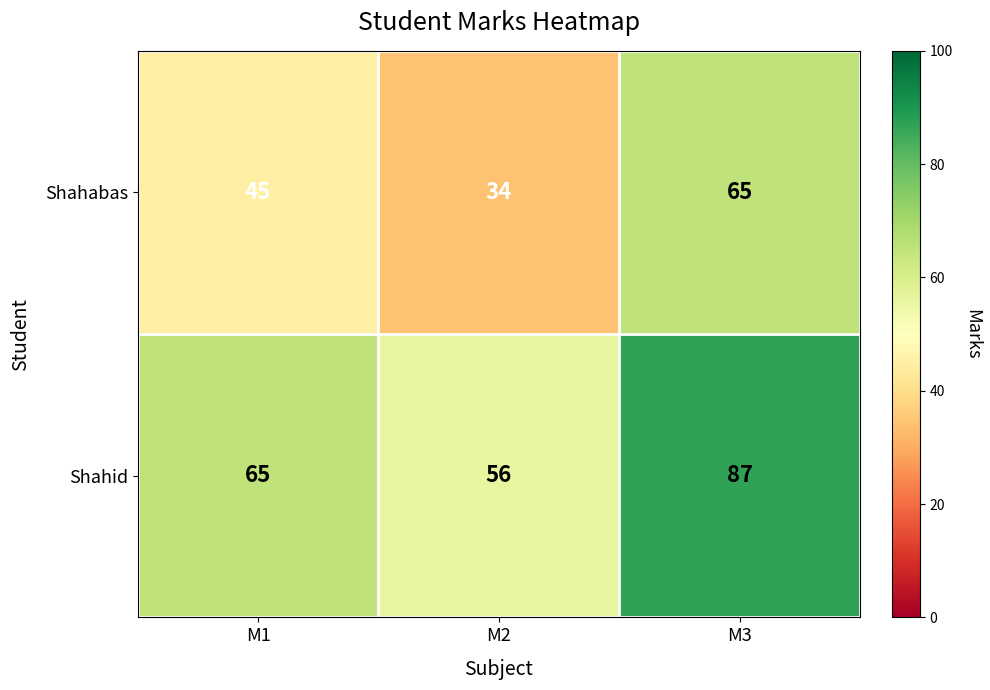

Reading left to right, list all the values displayed in this chart.

Shahabas: 45	34	65
Shahid: 65	56	87